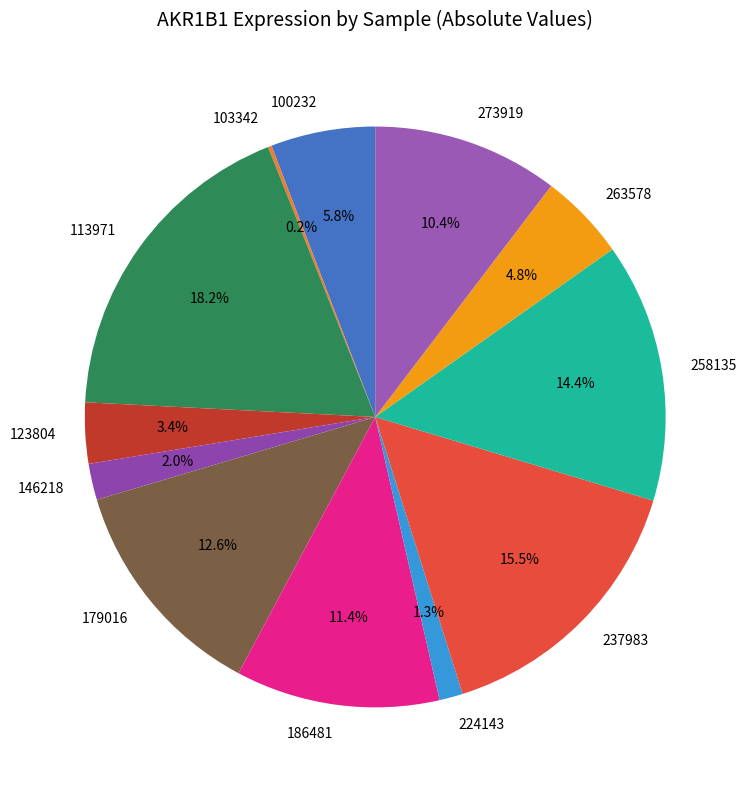

What percentage do 100232 and 123804 together represent?

9.2%